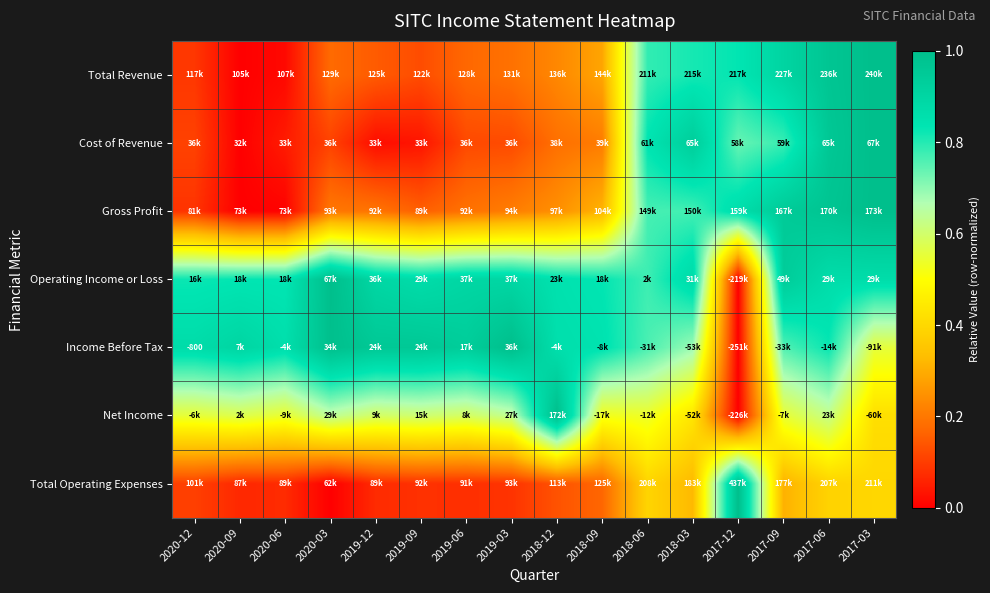

List the labels in order of Cost of Revenue value, smallest first.

2020-09, 2019-12, 2019-09, 2020-06, 2020-12, 2020-03, 2019-06, 2019-03, 2018-12, 2018-09, 2017-12, 2017-09, 2018-06, 2018-03, 2017-06, 2017-03